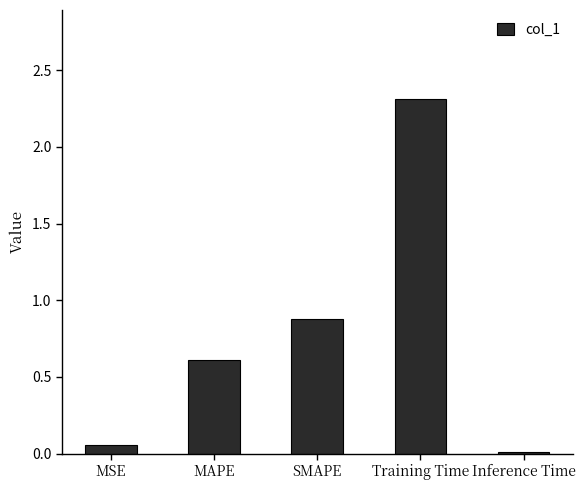

What is the change in value from SMAPE to Training Time?

+1.4